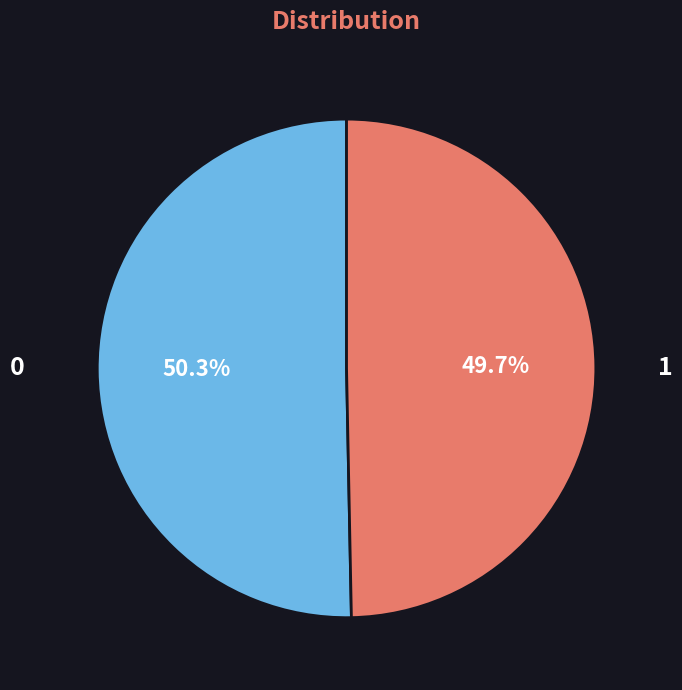

Does any single category account for the majority?

Yes